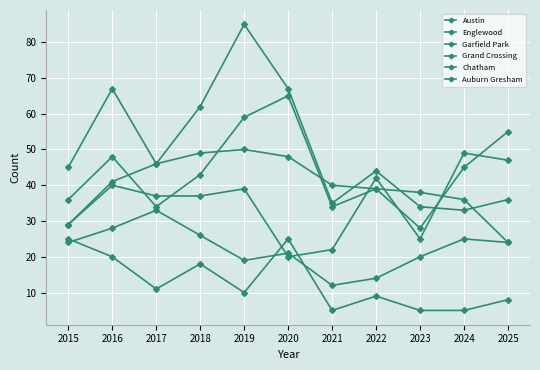

How many interior local peaks does the Englewood series have?

2